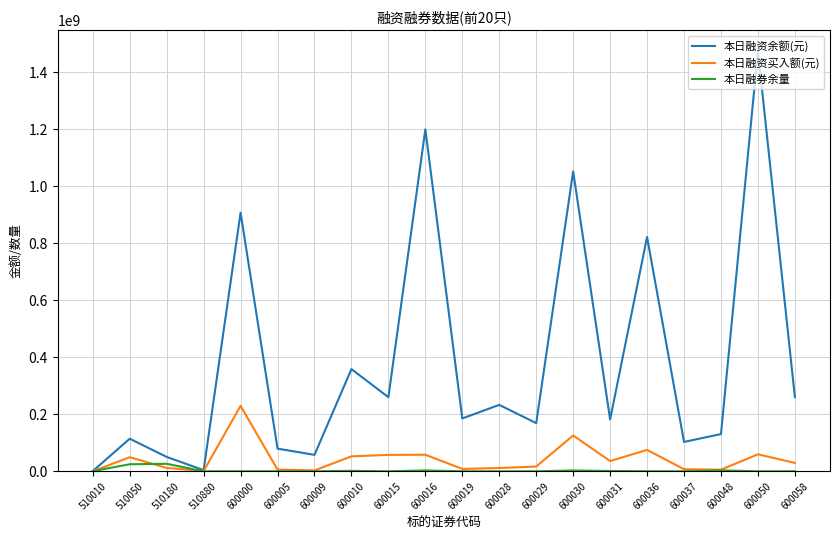

Is the value of 本日融资余额(元) at 600036 greater than the value of 本日融券余量 at 600005?

Yes